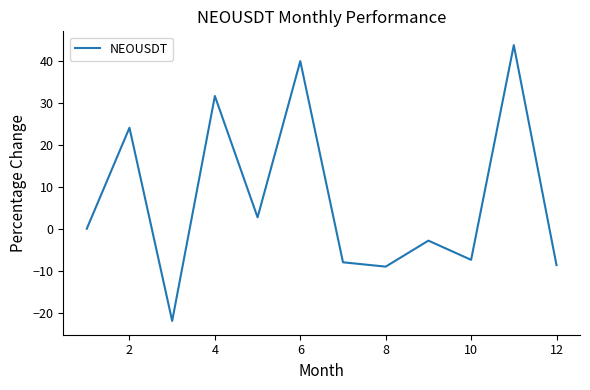

What is the minimum value shown in the chart?

-21.9